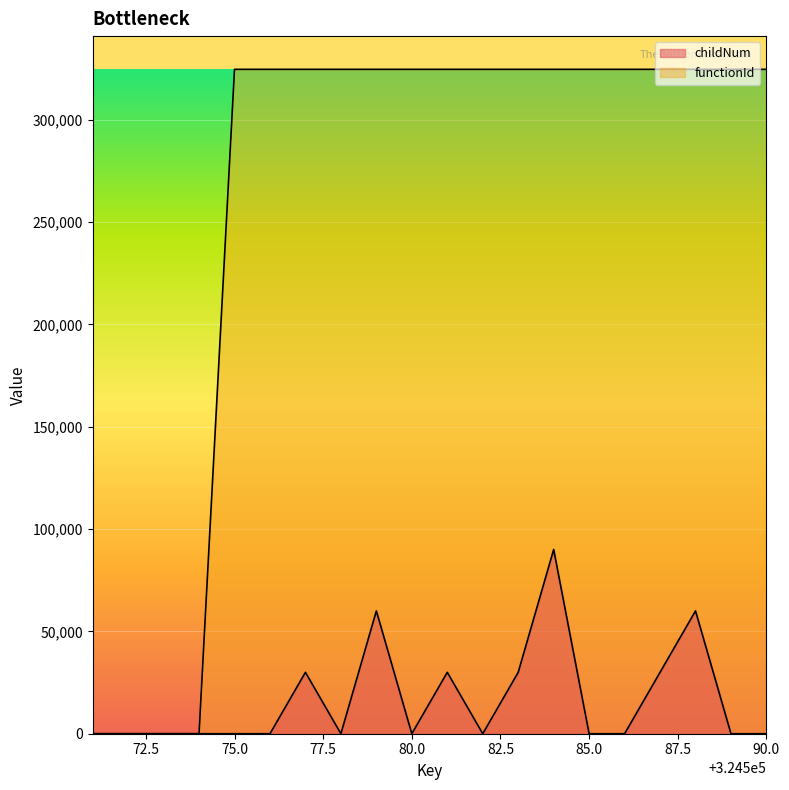

How many lines are shown in the chart?

2